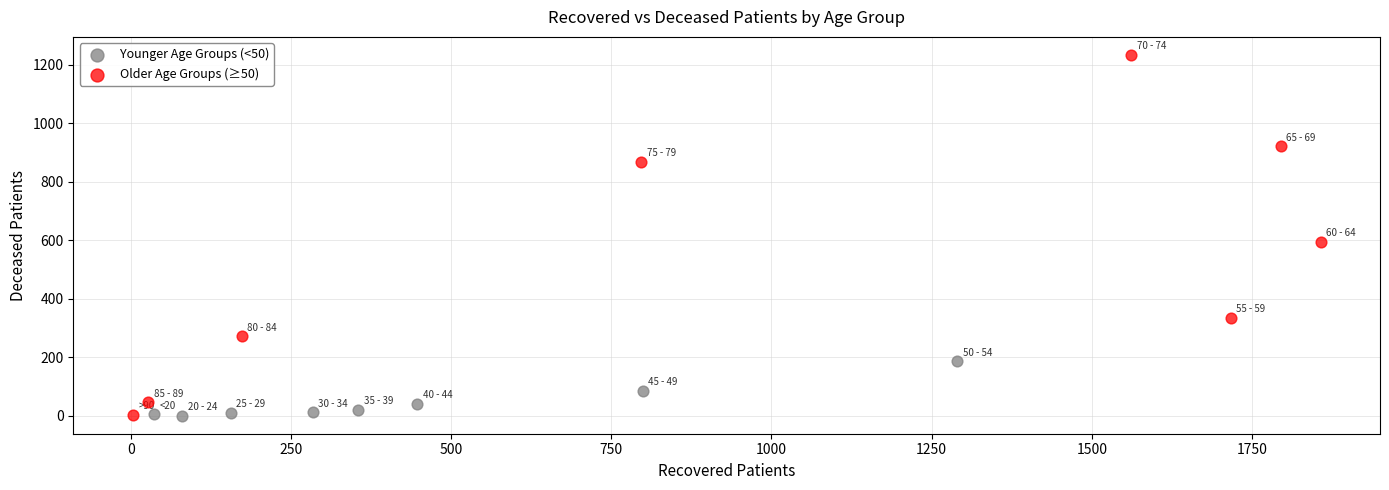

Which series contains the highest Y value?

Older Age Groups (≥50)